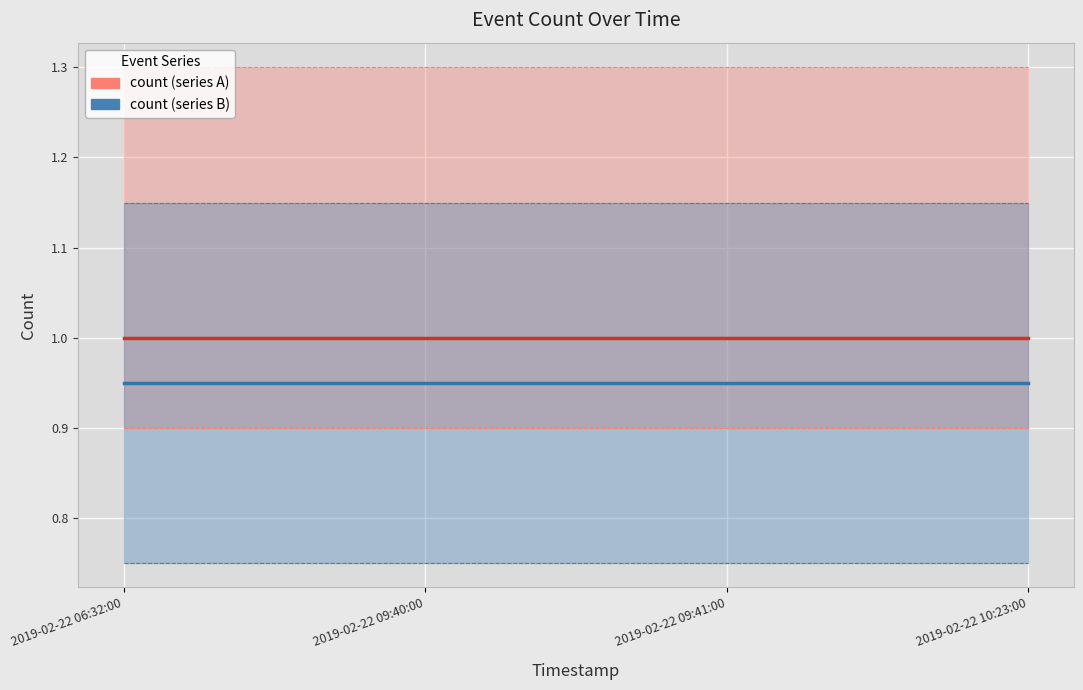

How many distinct data groups are displayed?

2